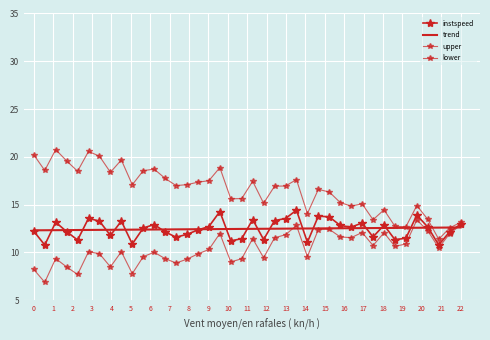

What is the average value of the upper series?

16.6